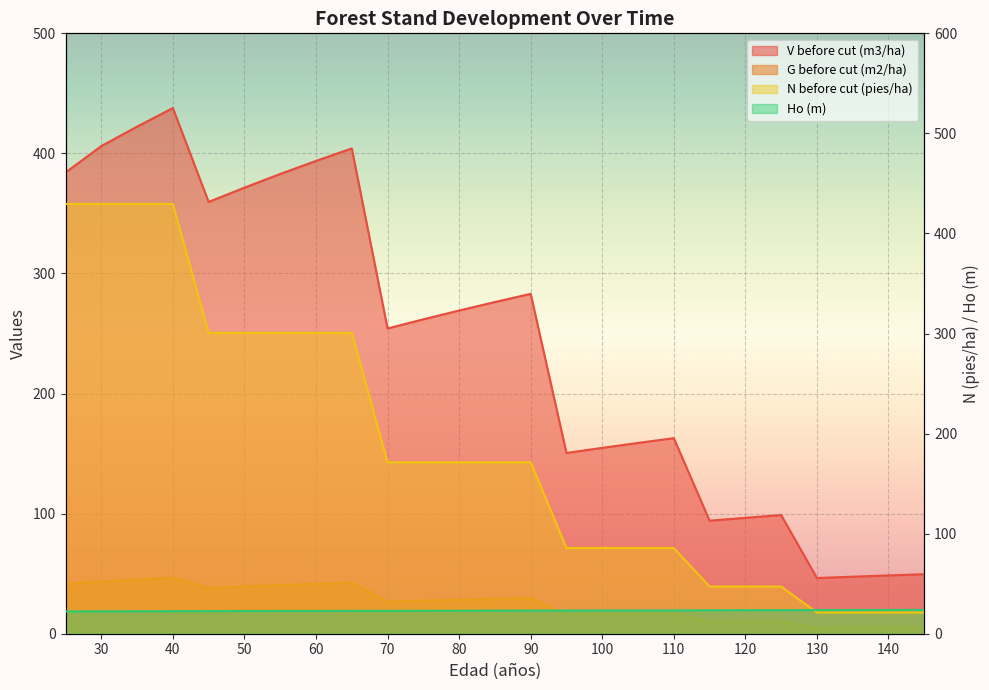

True or false: Ho (m) has more than 1 points higher than both neighbors.

False